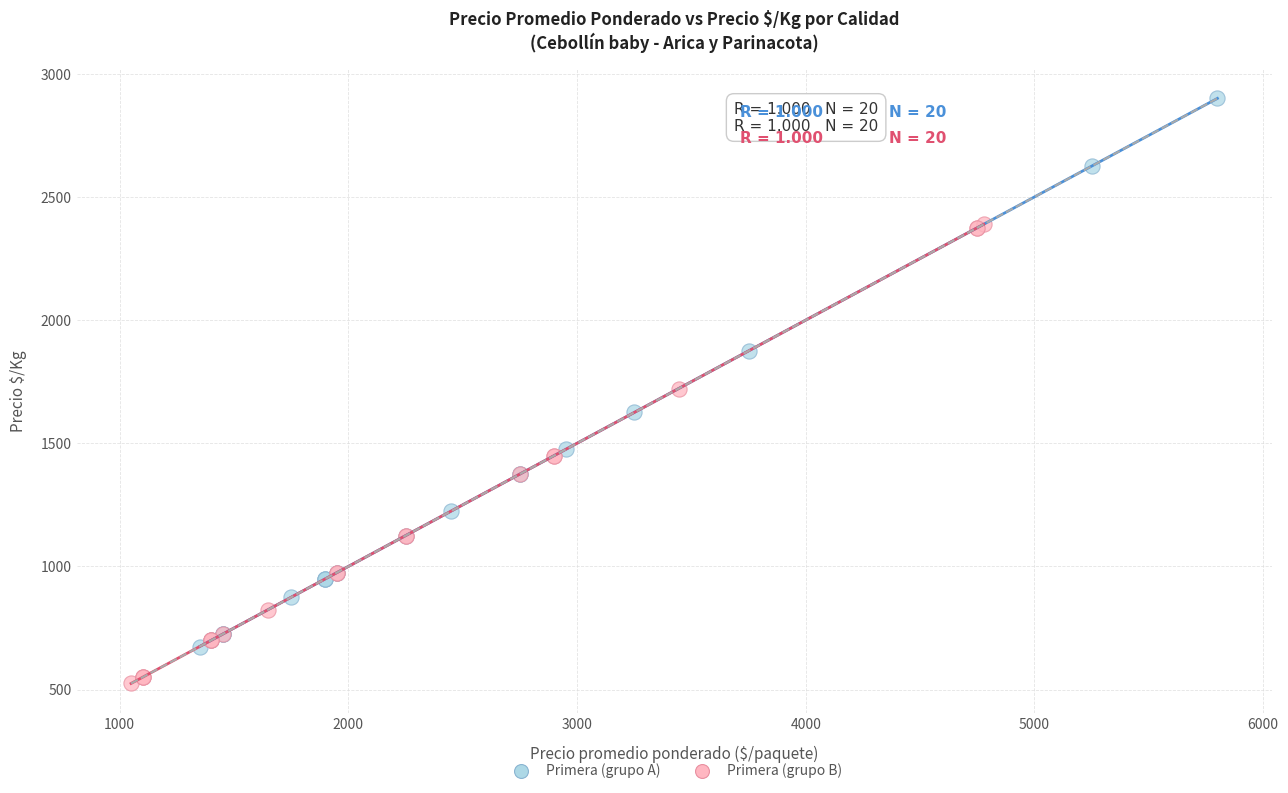

Which series contains the highest Y value?

Primera (grupo A)